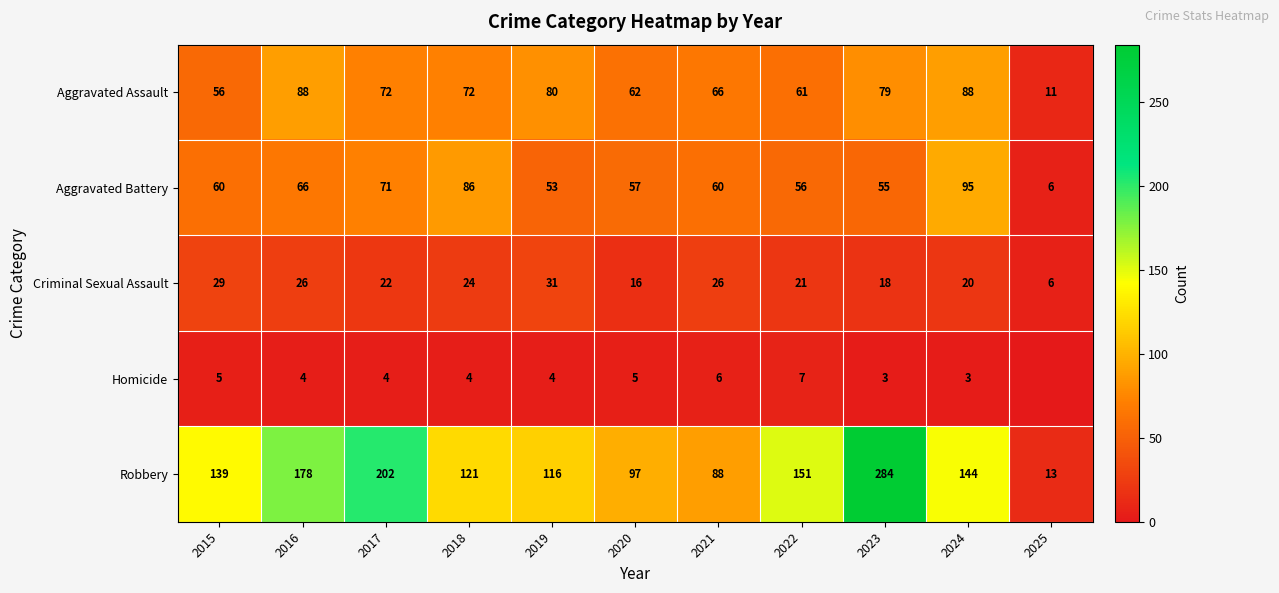

What is the sum of all Robbery values?

1533